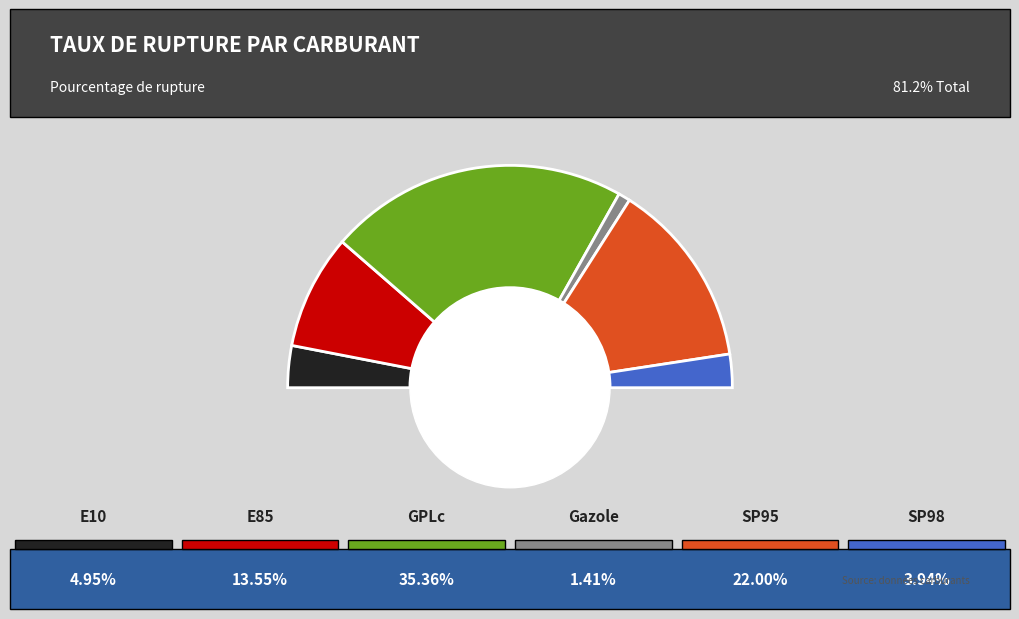

Is there any slice that represents more than half of the pie?

No